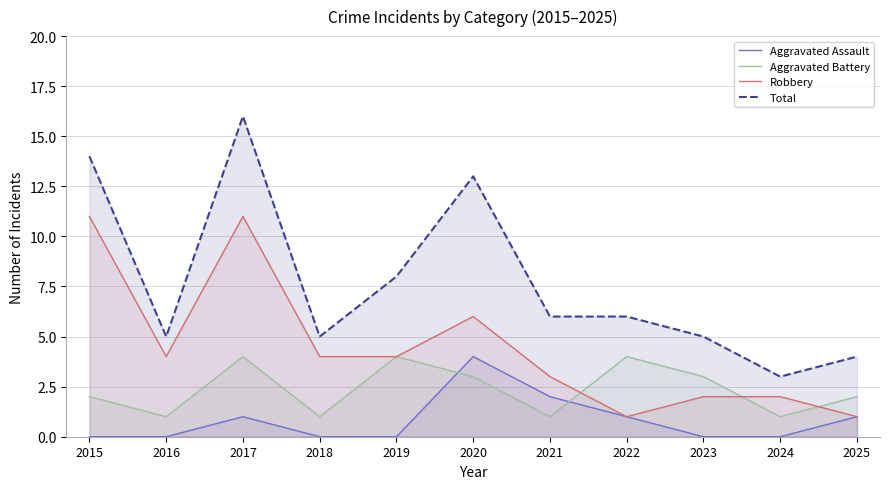

Reading left to right, extract all data points from this chart.

Aggravated Assault: 2015=0	2016=0	2017=1	2018=0	2019=0	2020=4	2021=2	2022=1	2023=0	2024=0	2025=1
Aggravated Battery: 2015=2	2016=1	2017=4	2018=1	2019=4	2020=3	2021=1	2022=4	2023=3	2024=1	2025=2
Robbery: 2015=11	2016=4	2017=11	2018=4	2019=4	2020=6	2021=3	2022=1	2023=2	2024=2	2025=1
Total: 2015=14	2016=5	2017=16	2018=5	2019=8	2020=13	2021=6	2022=6	2023=5	2024=3	2025=4